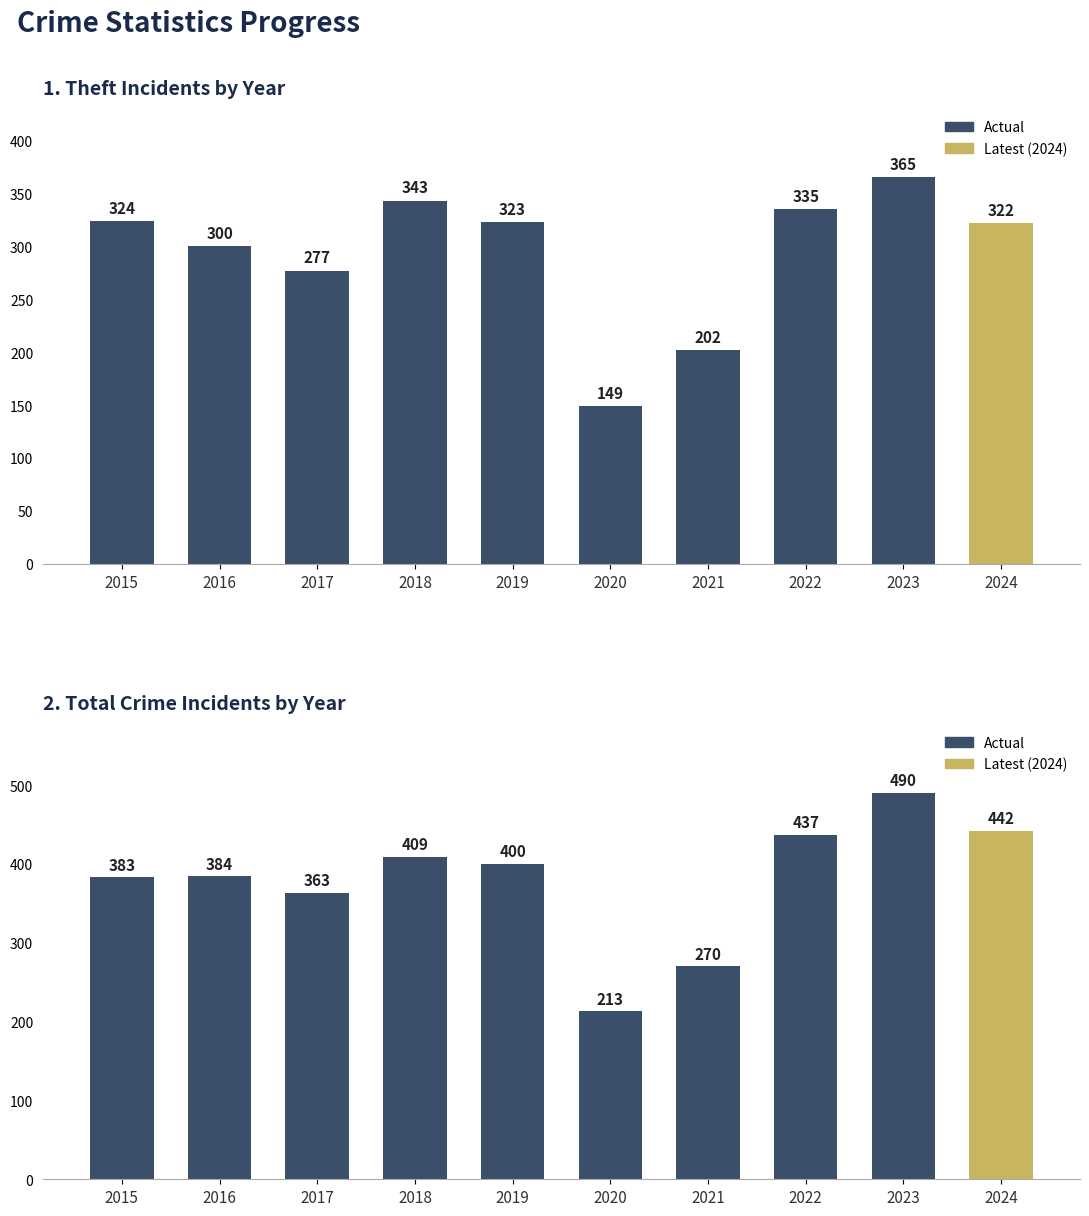

What is the difference between the maximum and minimum values in the Theft series?

216